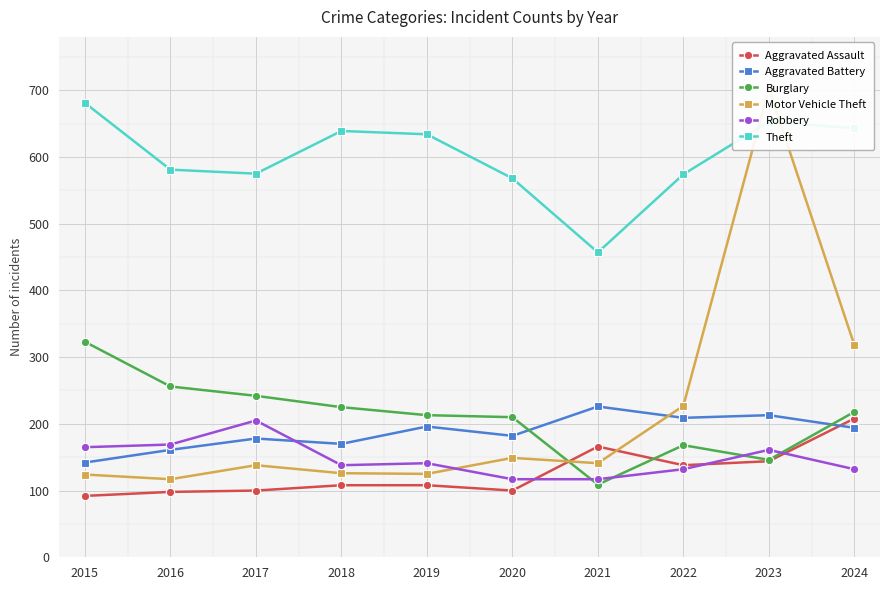

At how many categories does at least one series exceed 119?

10